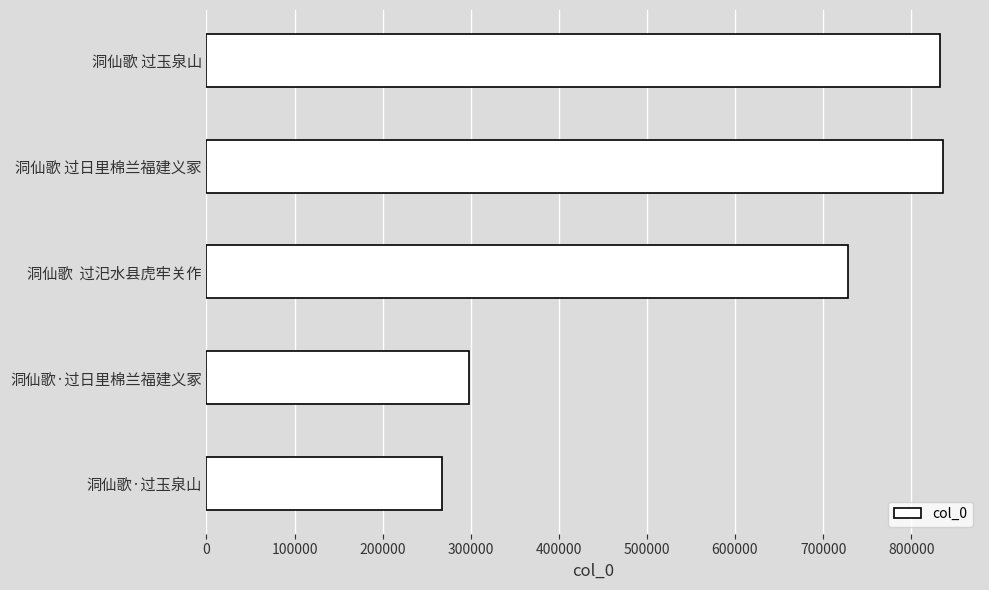

Reading bottom to top, transcribe all the data shown in this chart.

267396	297563	728504	836328	832652